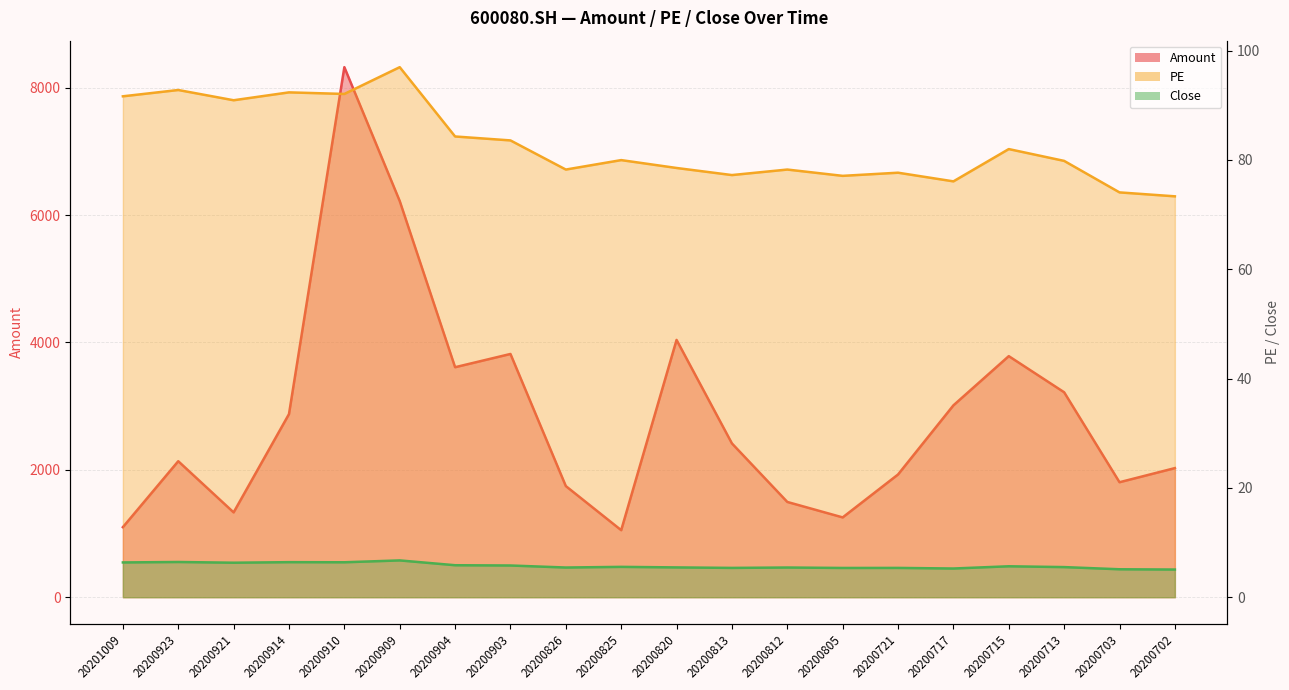

Is it true that Amount equals 1934.2 at 20201009?

False